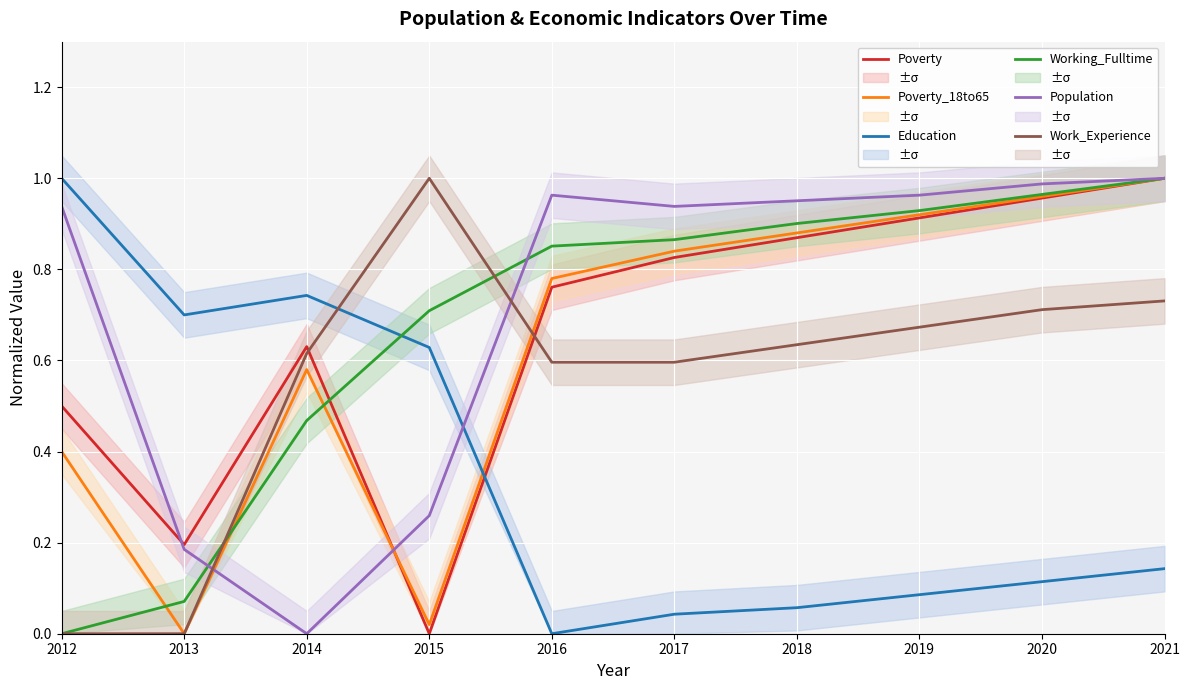

How many series are shown in this chart?

6